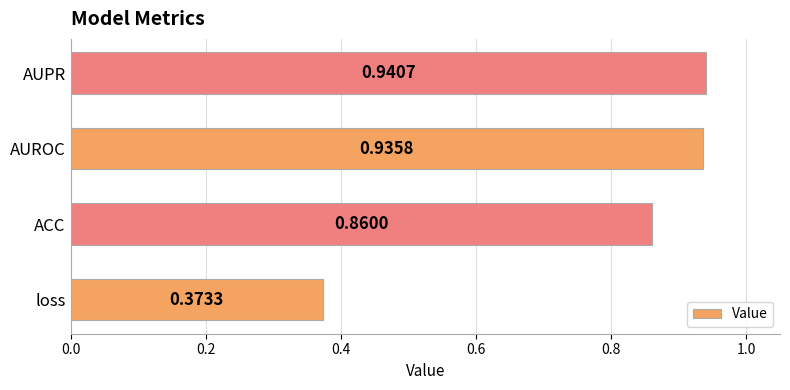

How many bars are there in total?

4